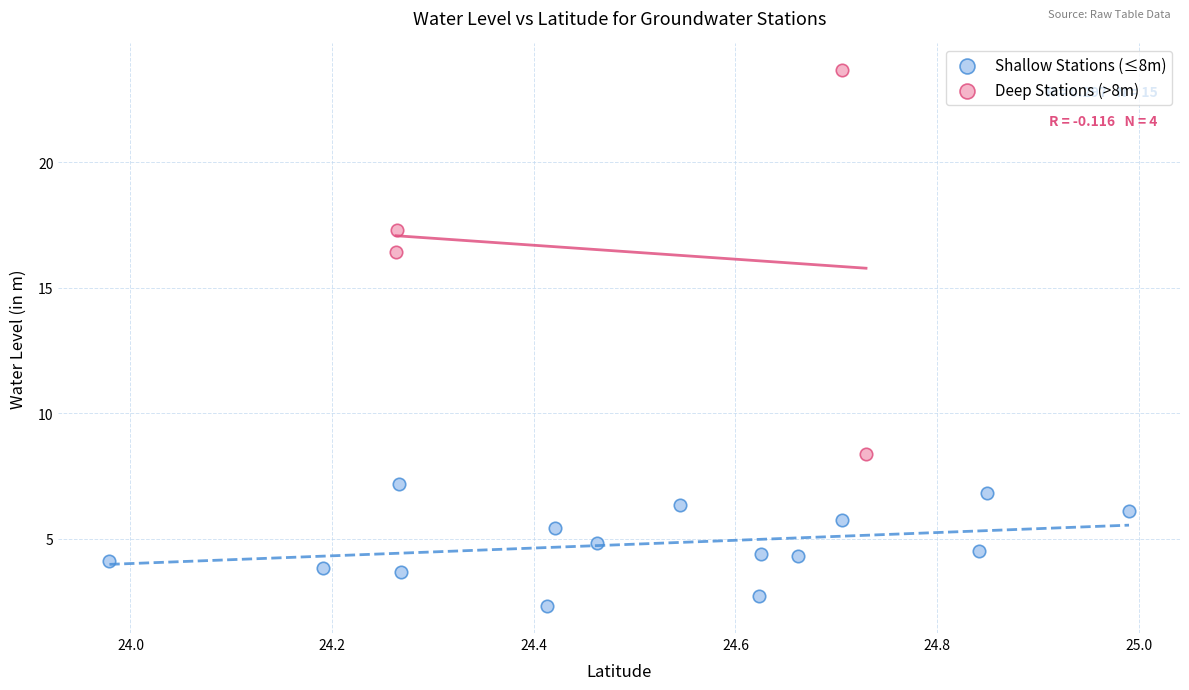

Which series reaches the minimum Y coordinate?

Shallow Stations (≤8m)